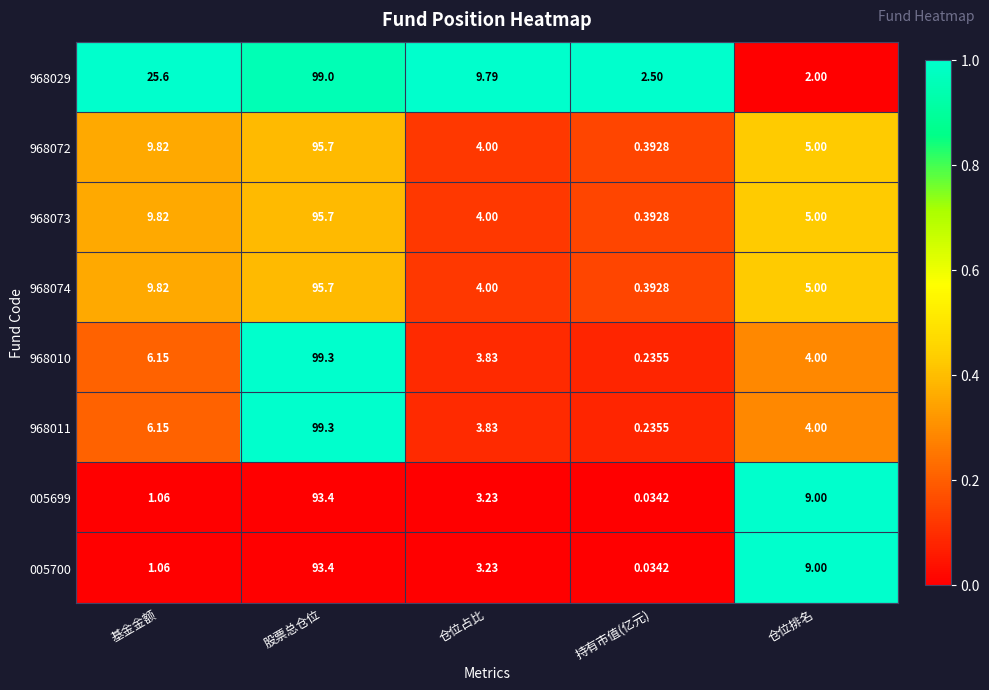

At which category is the sum across all series the highest?

股票总仓位